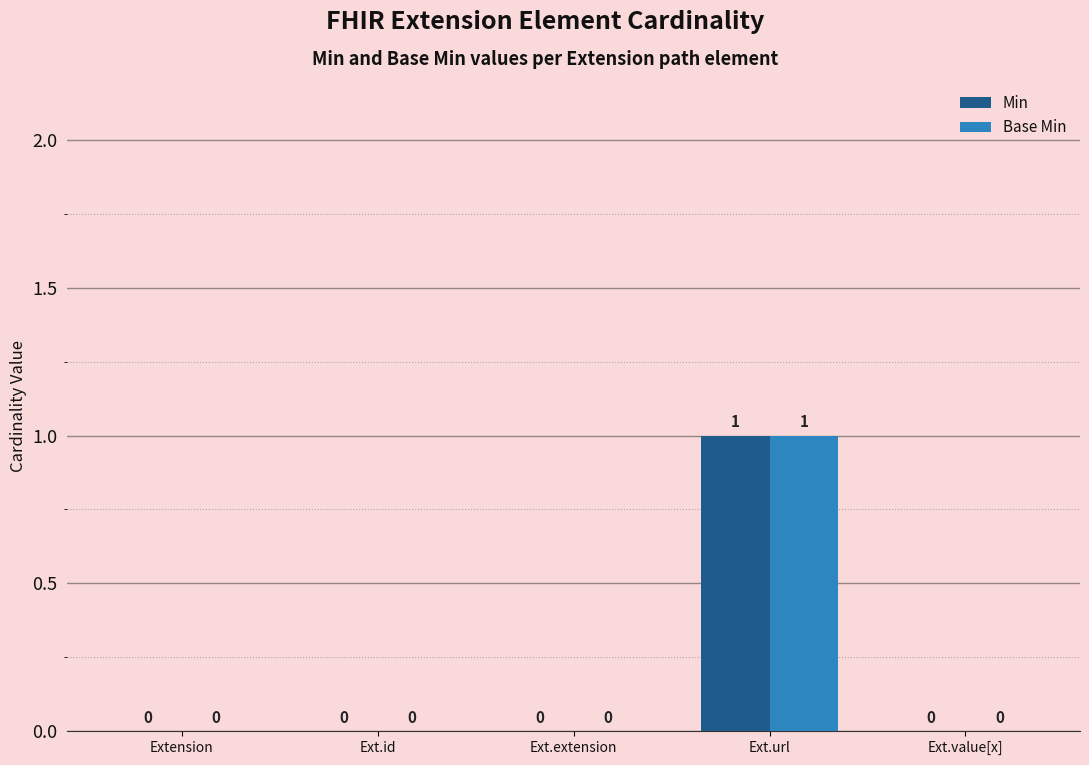

What are all the series names shown in the legend?

Min, Base Min